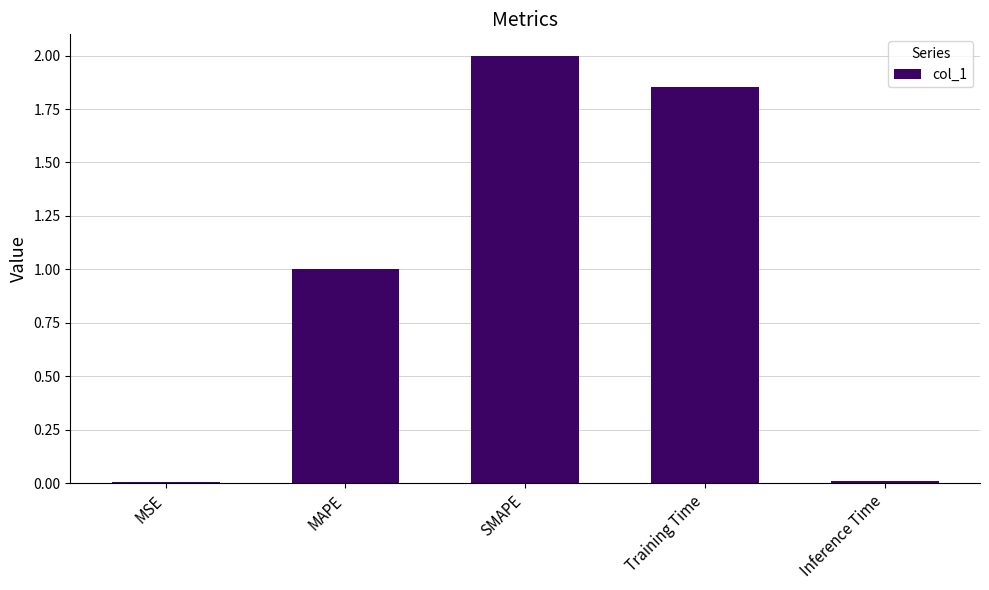

At which label is the value closest to 1?

MAPE